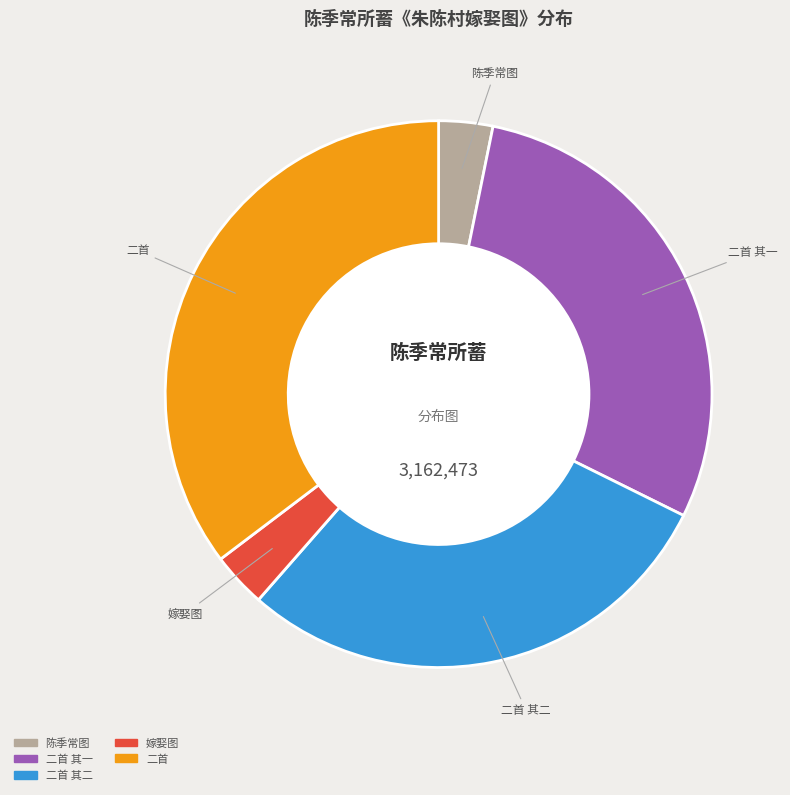

Is there any slice that represents more than half of the pie?

No